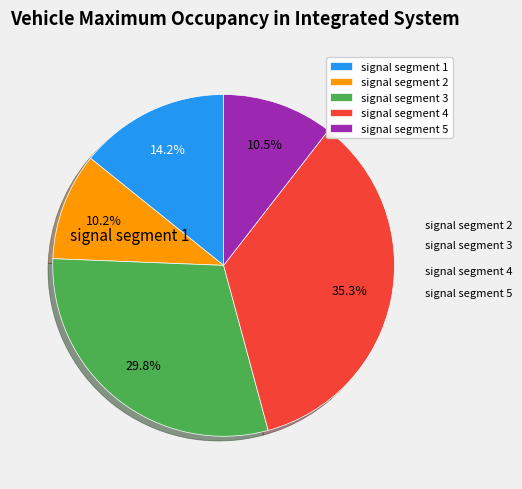

To the nearest percent, what percentage of the pie is signal segment 4?

35%